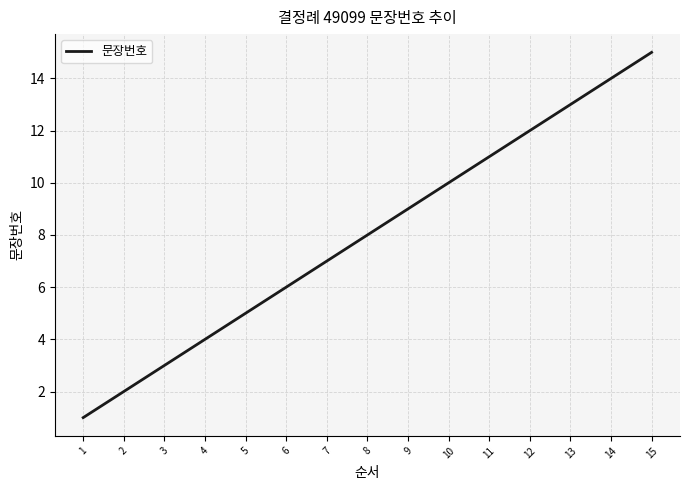

What is the average value?

8